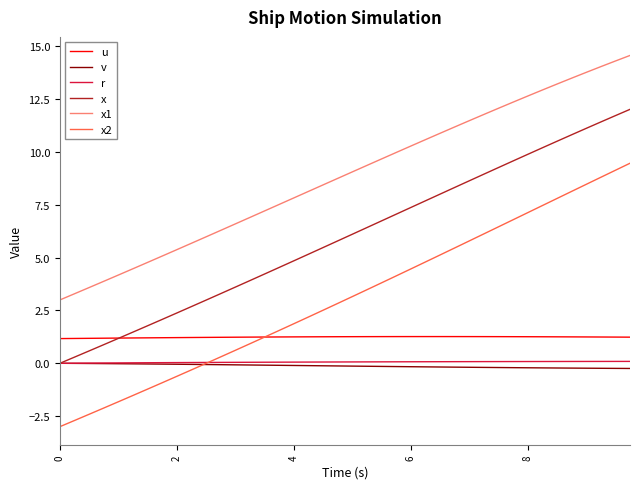

Which series has the largest total across all categories?

x1